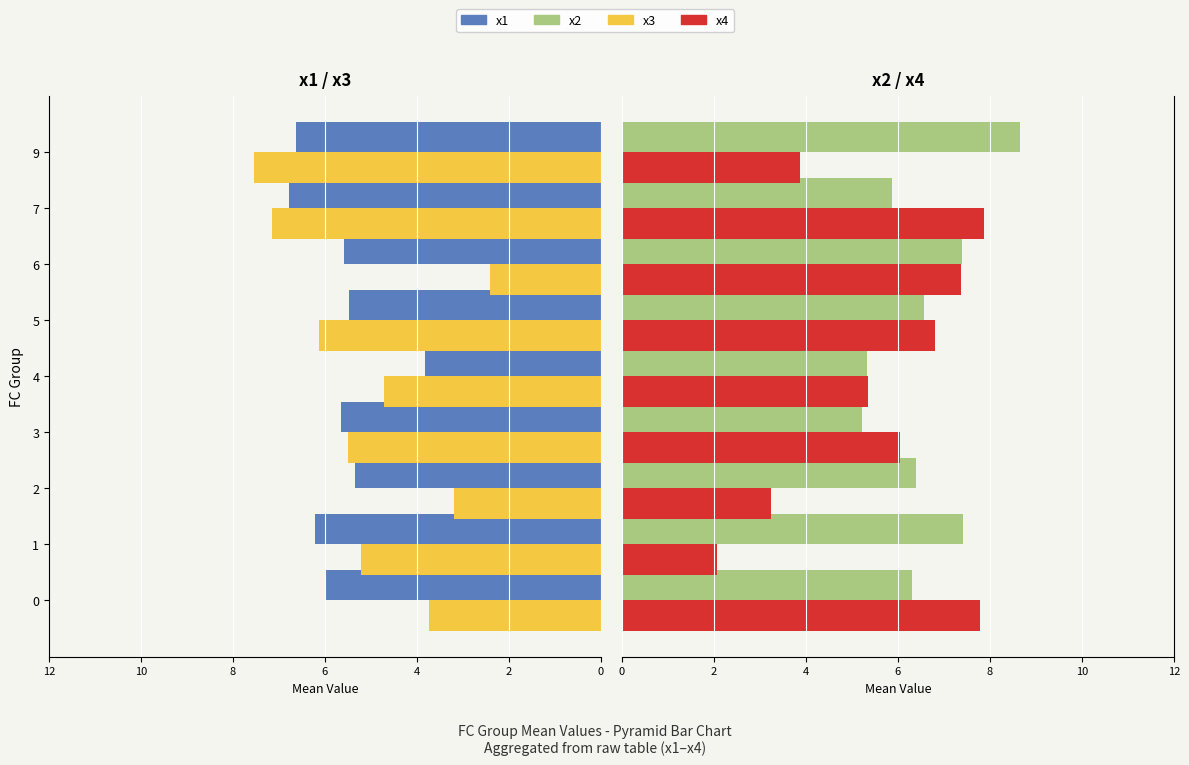

Reading right to left, what are all the values shown in this chart?

x1: 6.6	6.8	5.6	5.5	3.8	5.7	5.3	6.2	6.0
x3: 7.5	7.1	2.4	6.1	4.7	5.5	3.2	5.2	3.7
x2: 8.7	5.9	7.4	6.6	5.3	5.2	6.4	7.4	6.3
x4: 3.9	7.9	7.4	6.8	5.3	6.0	3.2	2.1	7.8